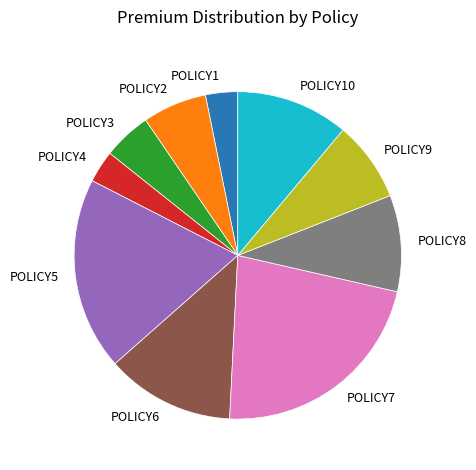

Do POLICY10 and POLICY4 together represent more than half of the pie?

No